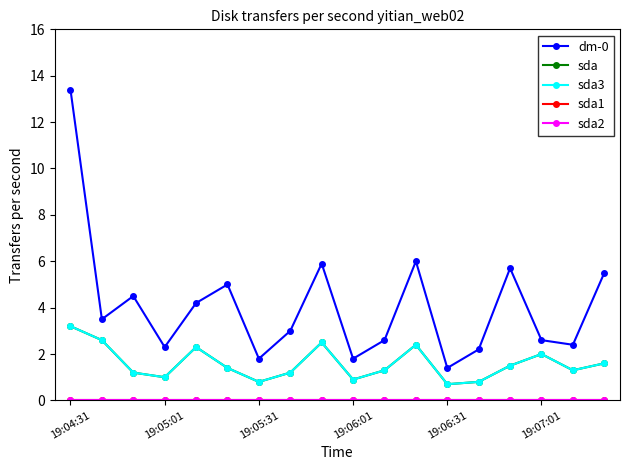

True or false: dm-0 has more than 1 points higher than both neighbors.

True